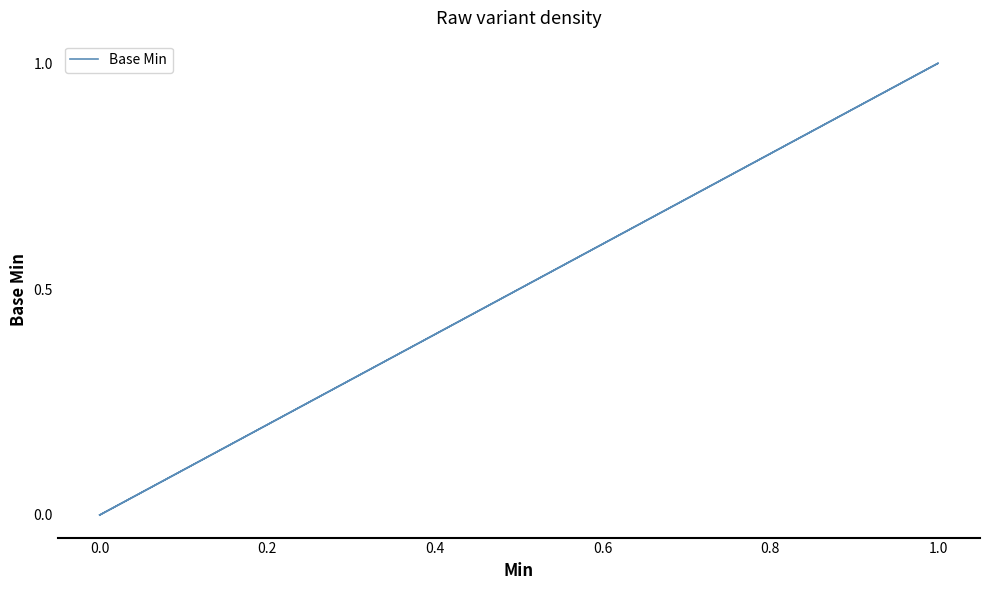

How many lines are shown in the chart?

1